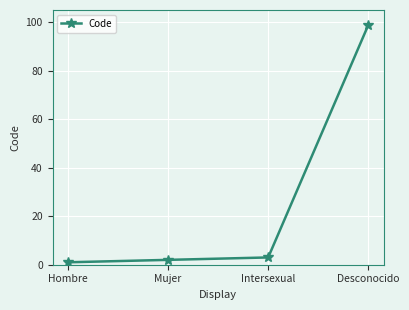

What is the greatest value displayed?

99